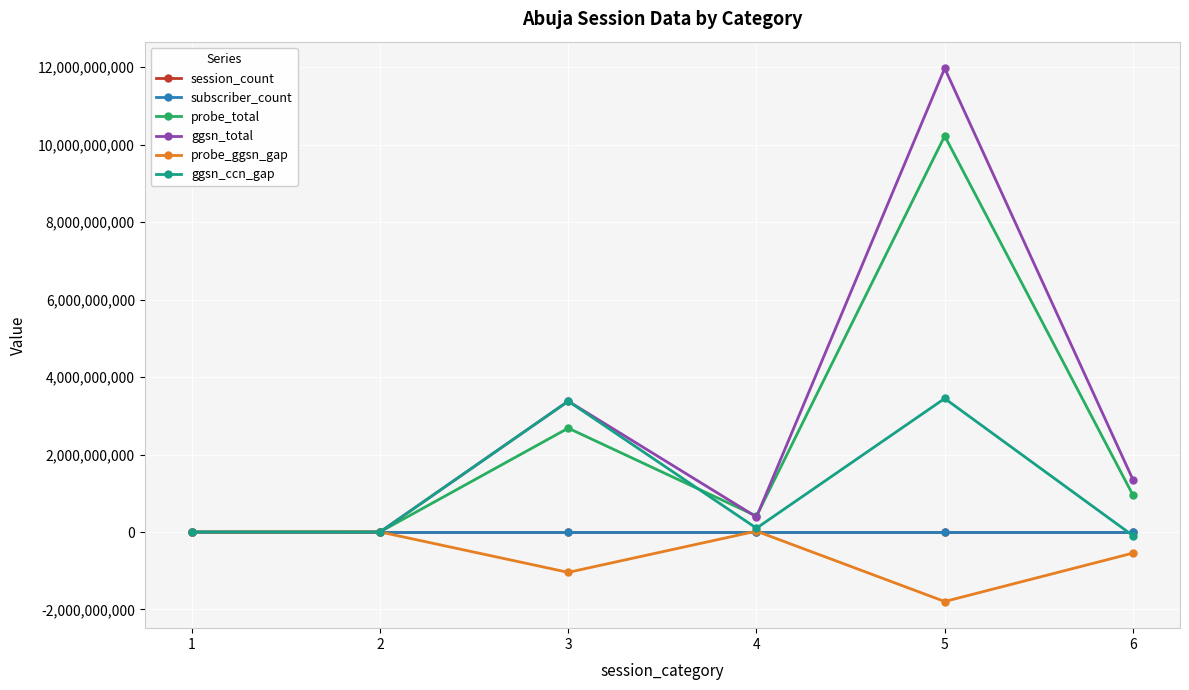

The value of probe_total at 3 is 2681595885. True or false?

True